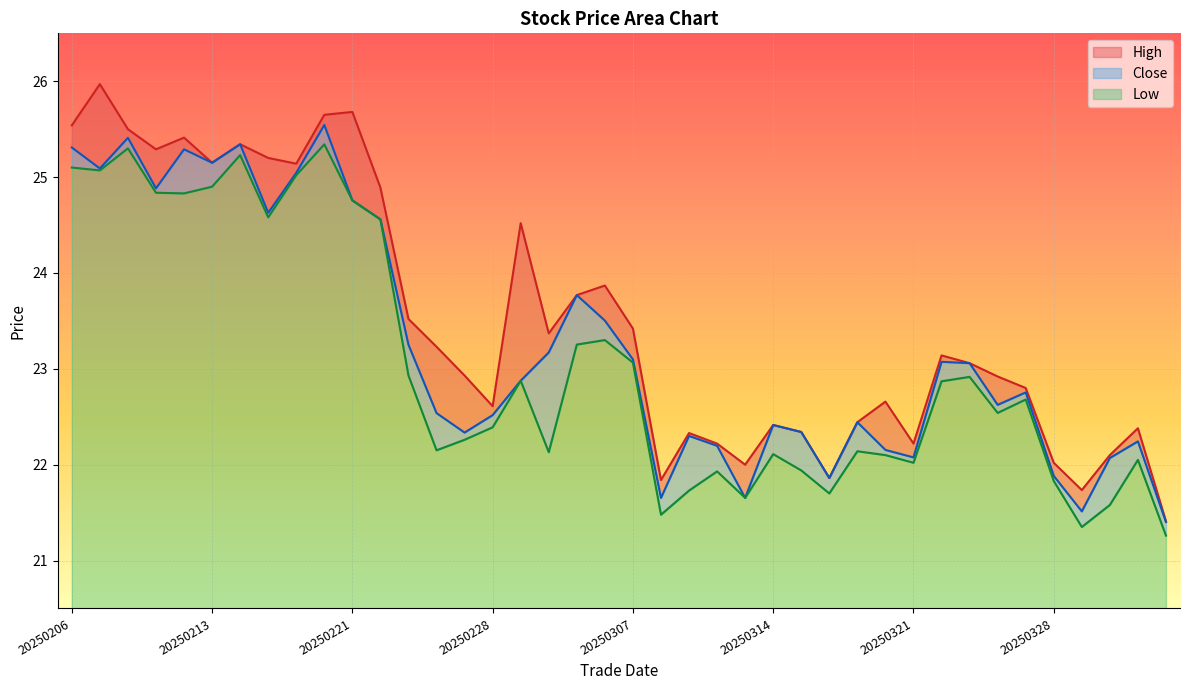

At which category does the chart reach its minimum across all series?

20250403